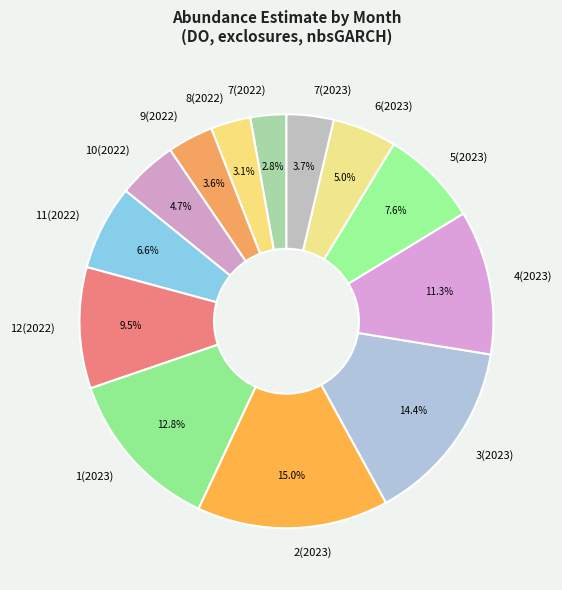

To the nearest percent, what is the average slice percentage?

8%